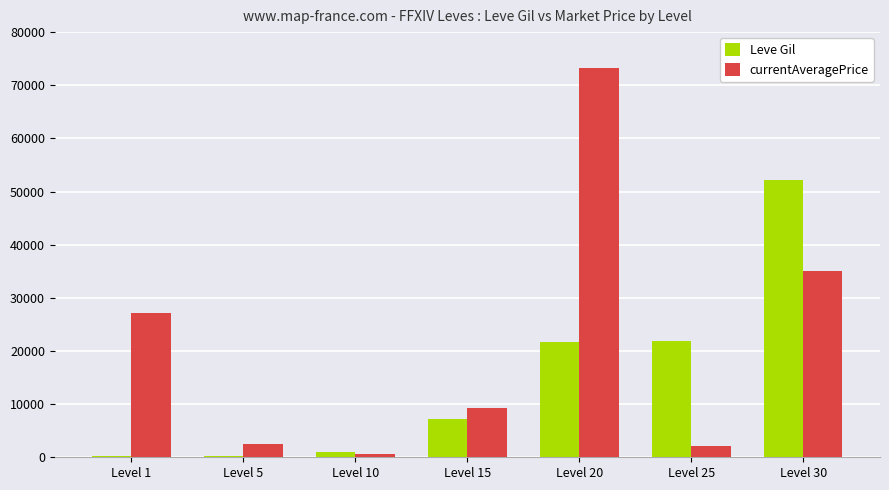

Is it true that Leve Gil equals 4628.6 at Level 15?

False